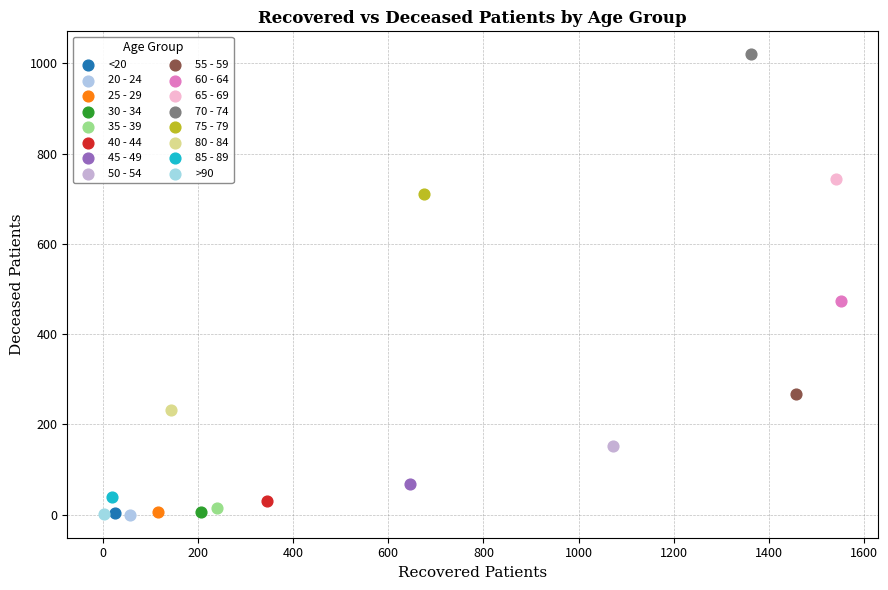

Which series reaches the maximum Y coordinate?

70 - 74